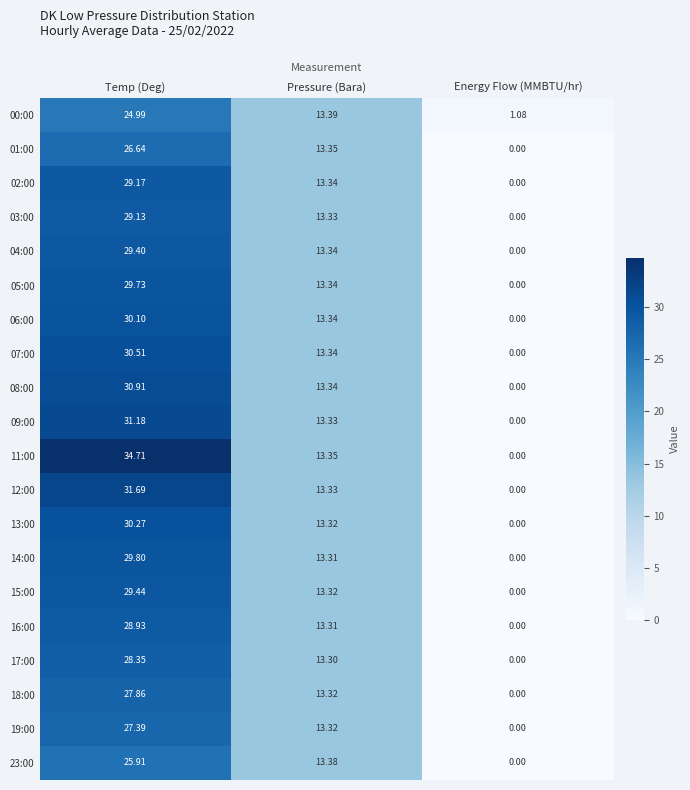

Which category has the lowest value in the 01:00 series?

Energy Flow (MMBTU/hr)